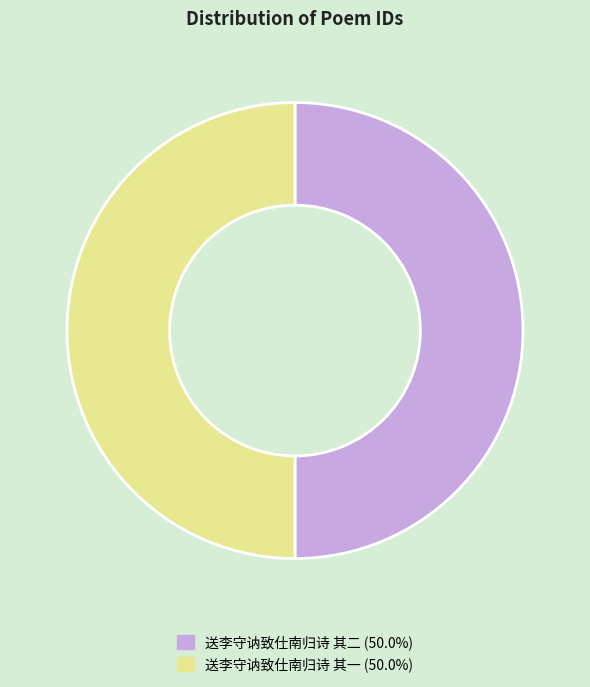

Do 送李守讷致仕南归诗 其二 and 送李守讷致仕南归诗 其一 together represent more than half of the pie?

Yes